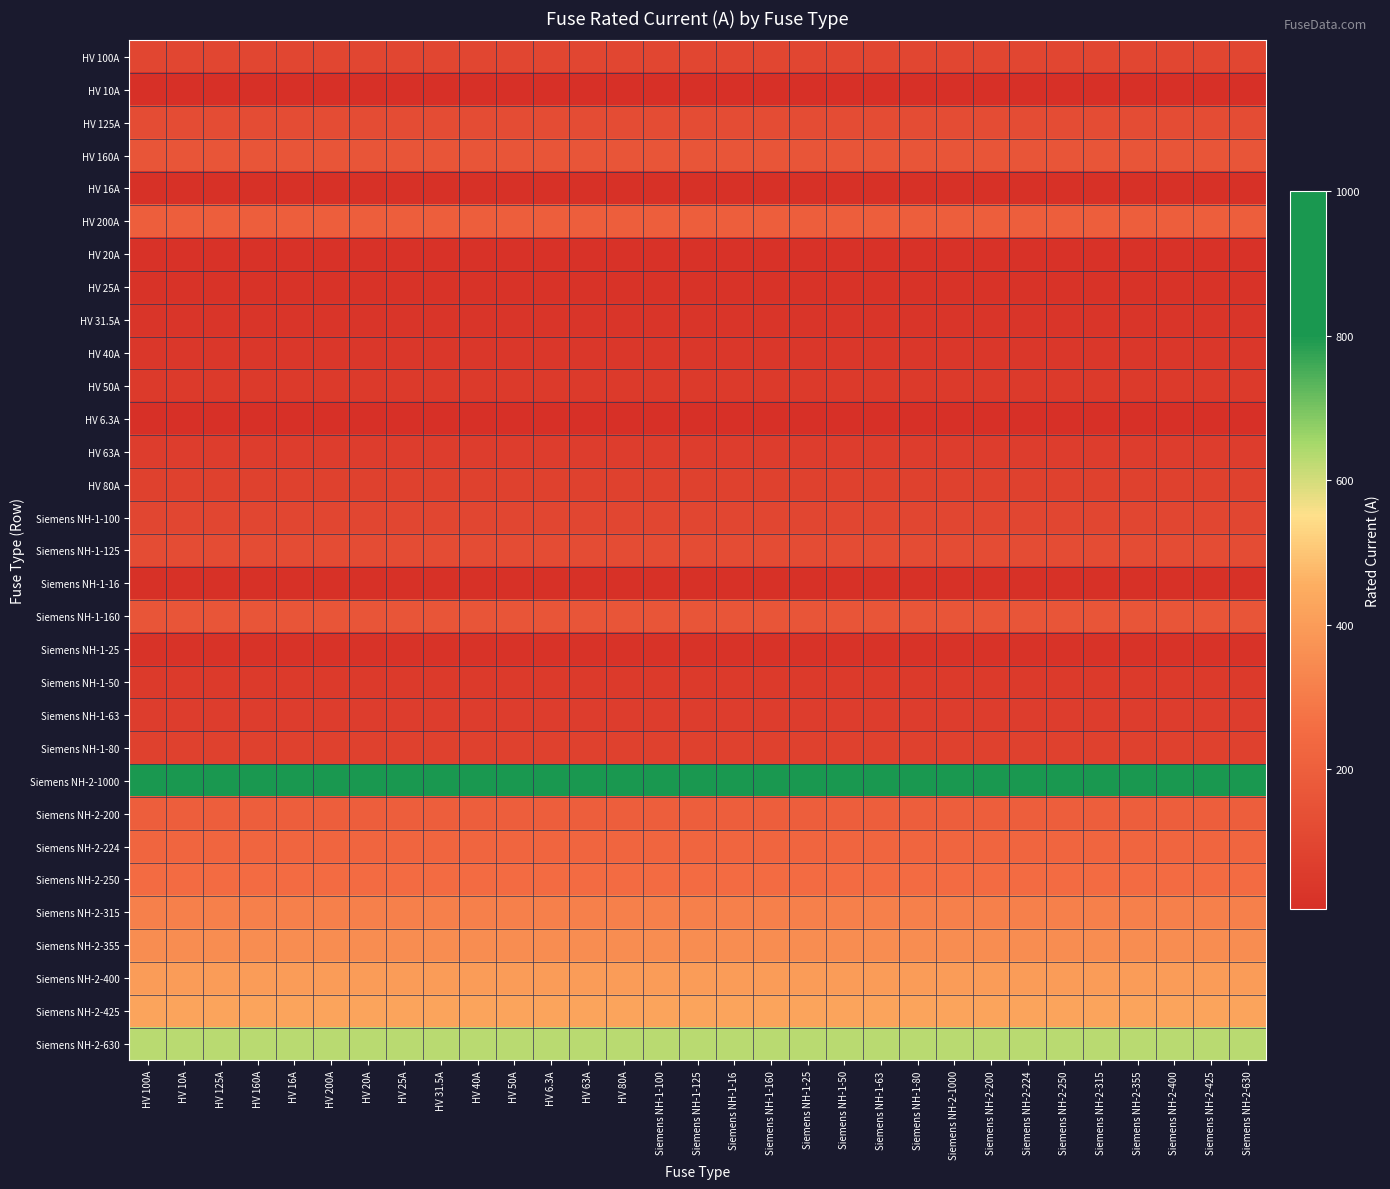

What is the minimum value shown in the chart?

6.3